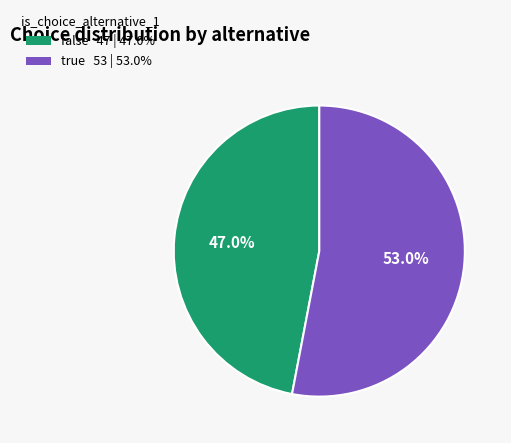

What percentage is the true slice, to the nearest percent?

53%